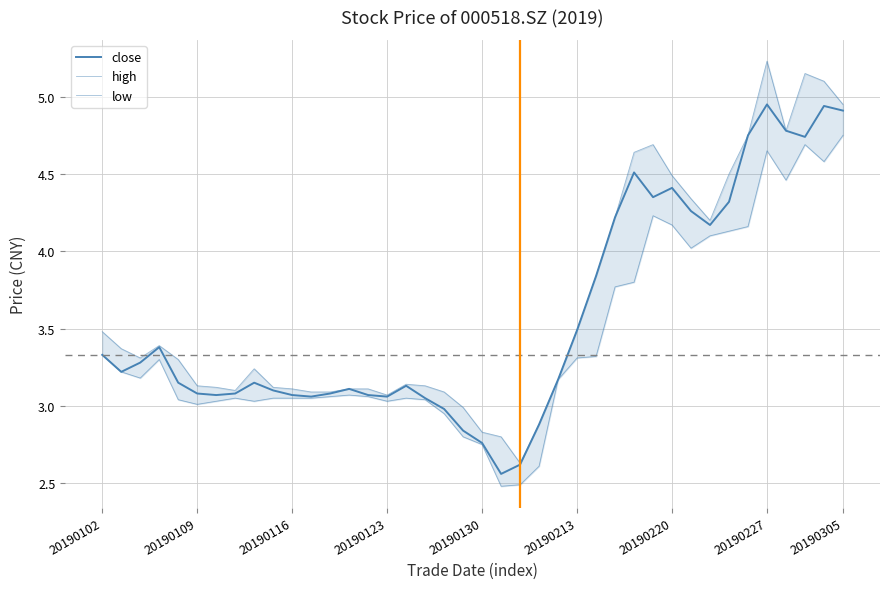

How many data points in close are above 3?

34